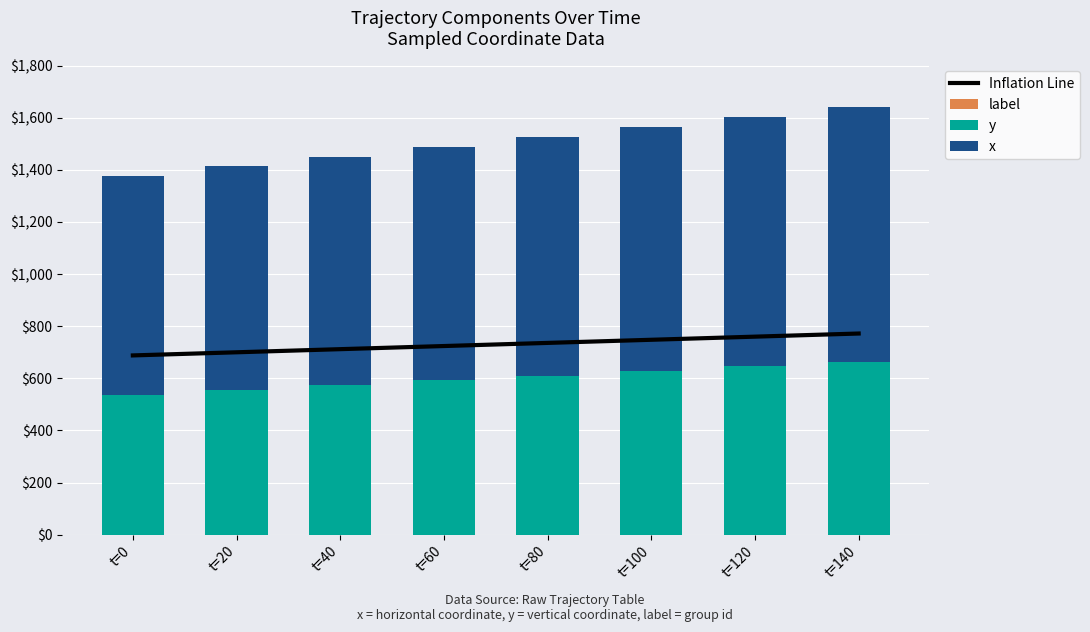

List the labels in order of x value, largest first.

t=140, t=120, t=100, t=80, t=60, t=40, t=20, t=0